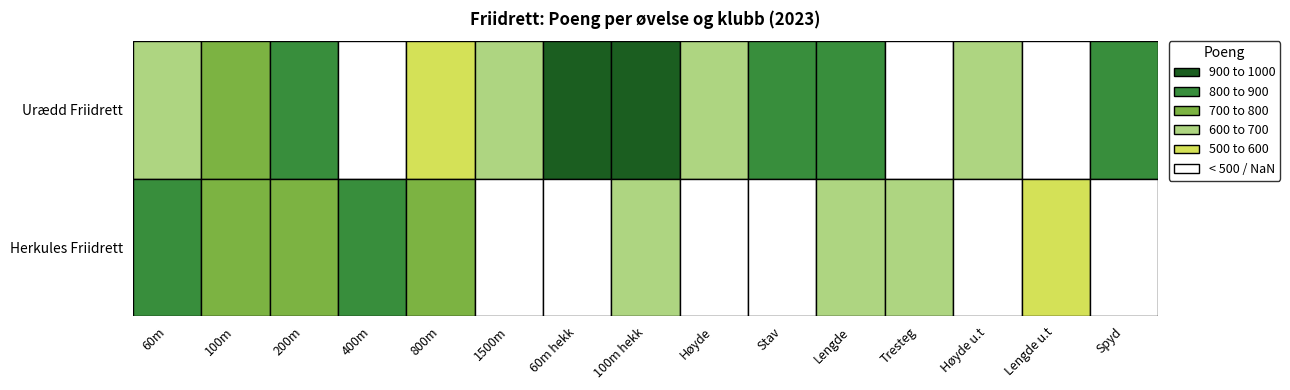

Which series changed the most between 100m and Lengde?

Urædd Friidrett